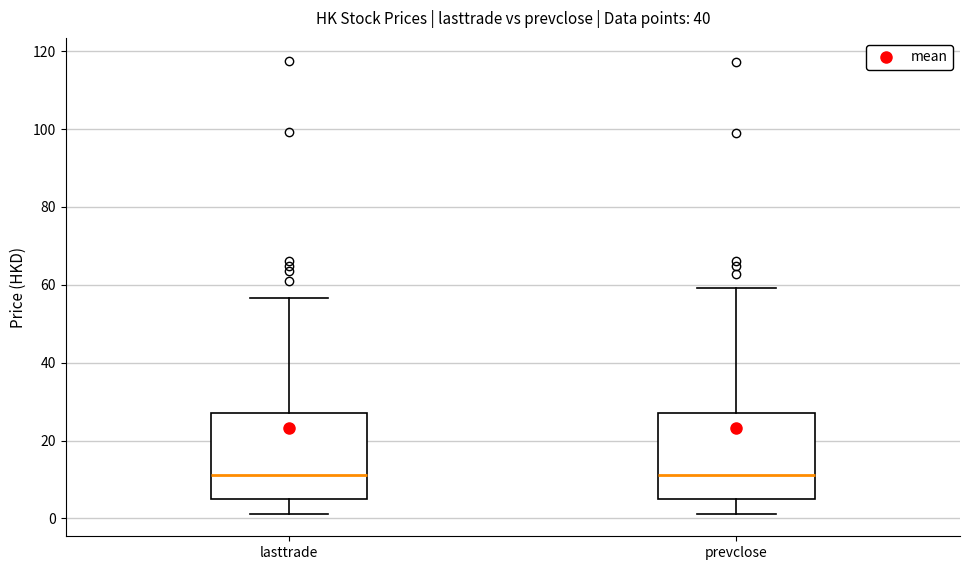

Reading left to right, read every box against the y-axis: the position of its median line, the range the box covers, and the ends of its whiskers. The values are not printed on the chart, so give them approximately, as read against the axis.

lasttrade: median 12, box 4 to 28, whiskers 2 to 56
prevclose: median 12, box 4 to 26, whiskers 2 to 60